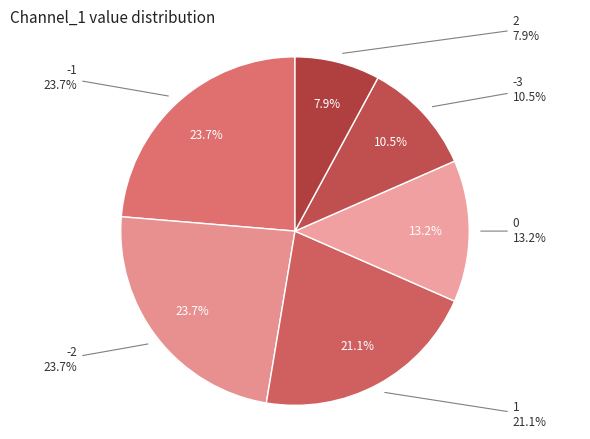

Is it true that Channel_1=-2 is 21% of the pie?

False